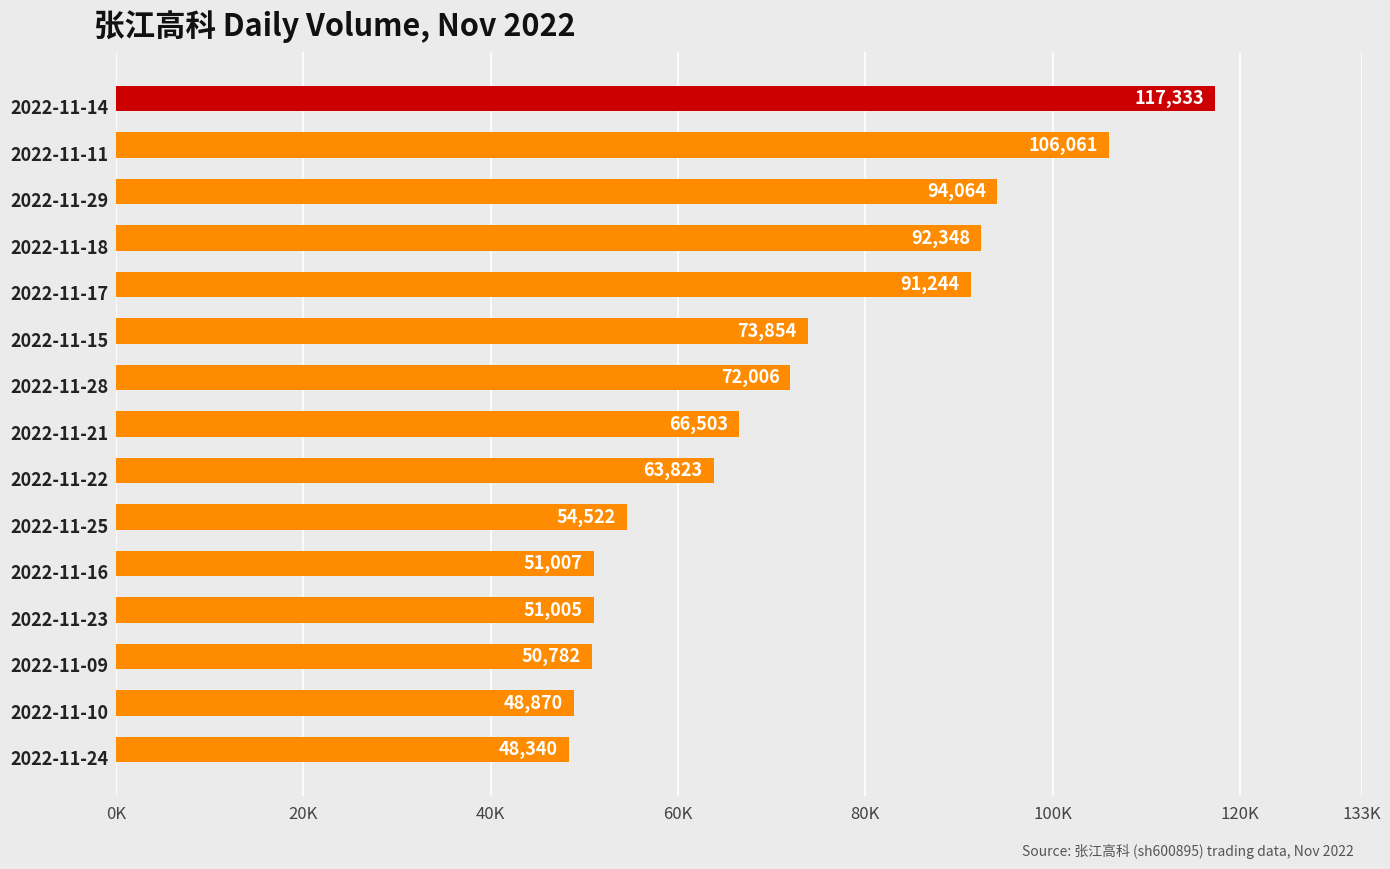

Does the chart contain any negative values?

No